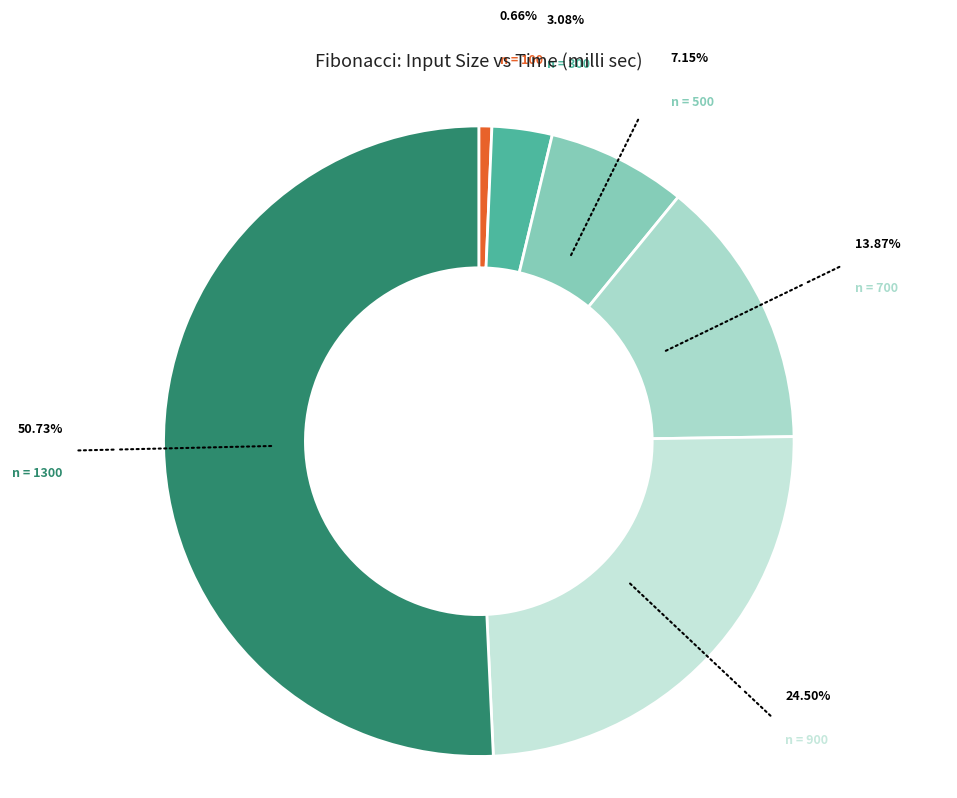

Count the number of slices in the pie.

6